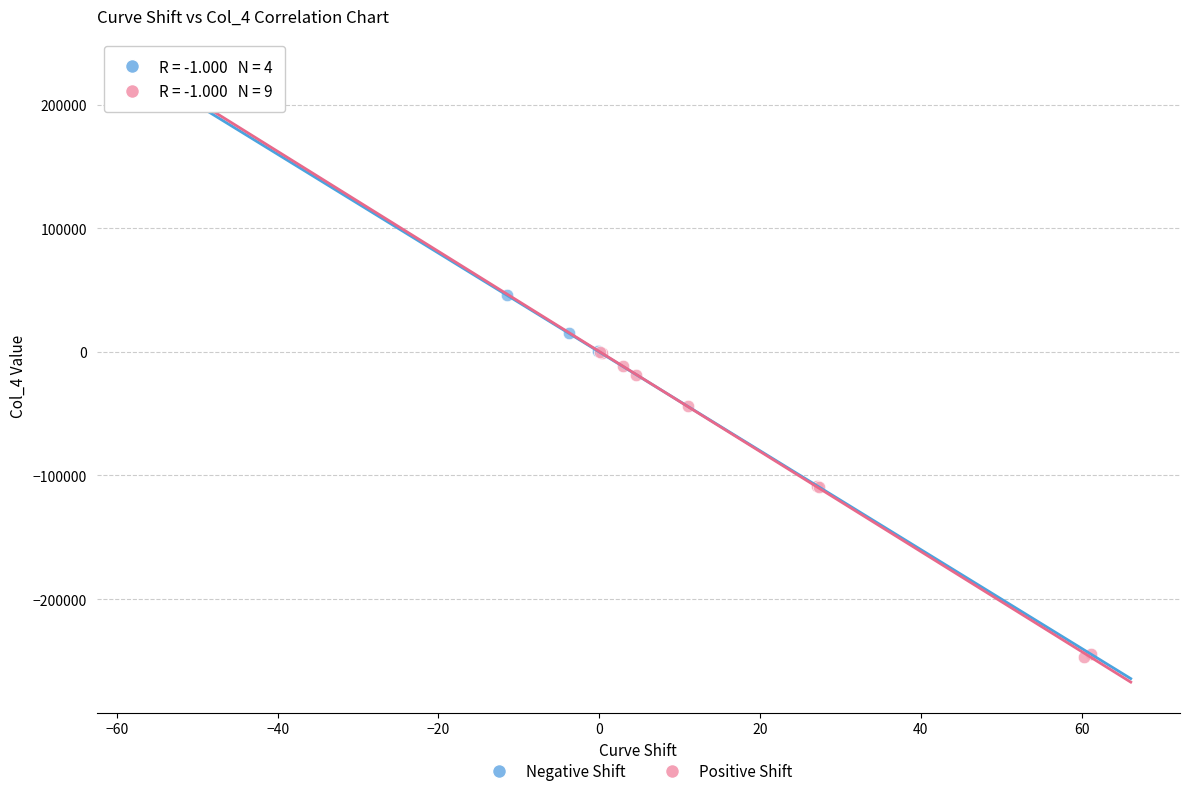

Which series reaches the maximum Y coordinate?

Negative Shift